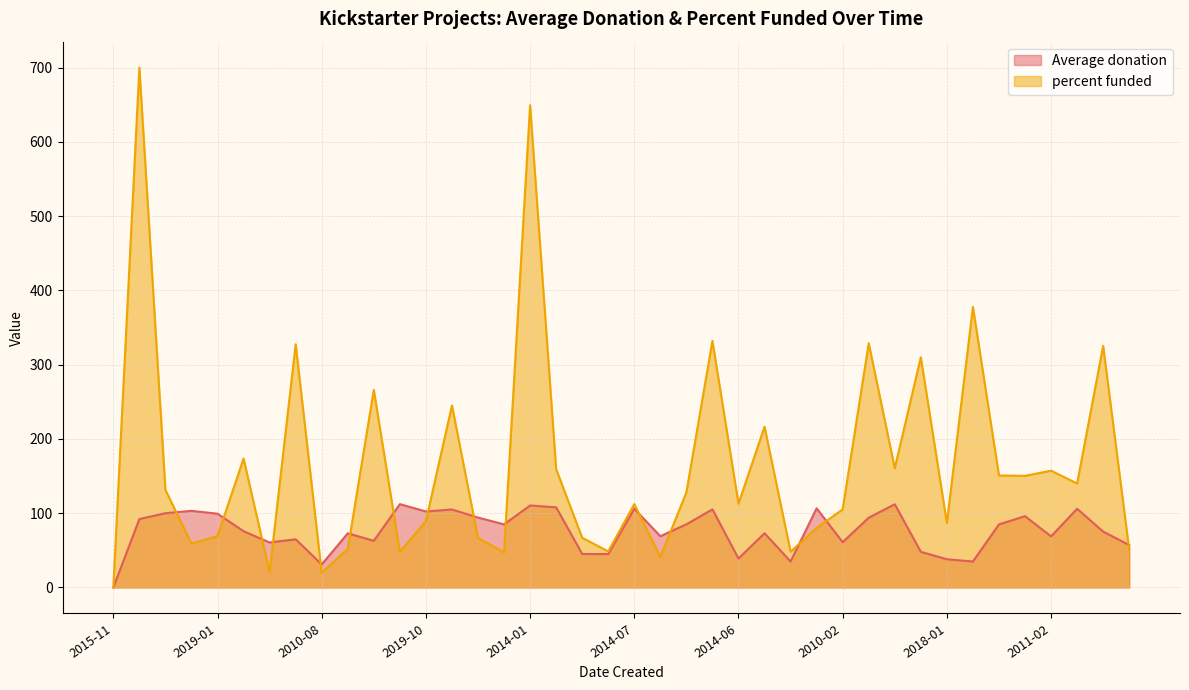

What is the change in value from 2016-06 to 2011-01?

+2.9